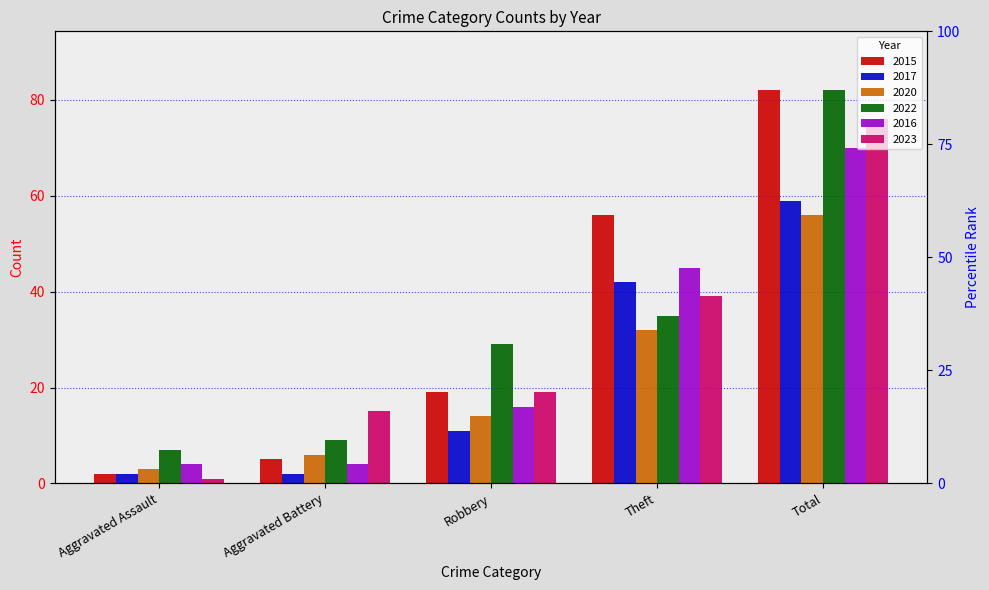

Which series has the largest range (max minus min)?

2015